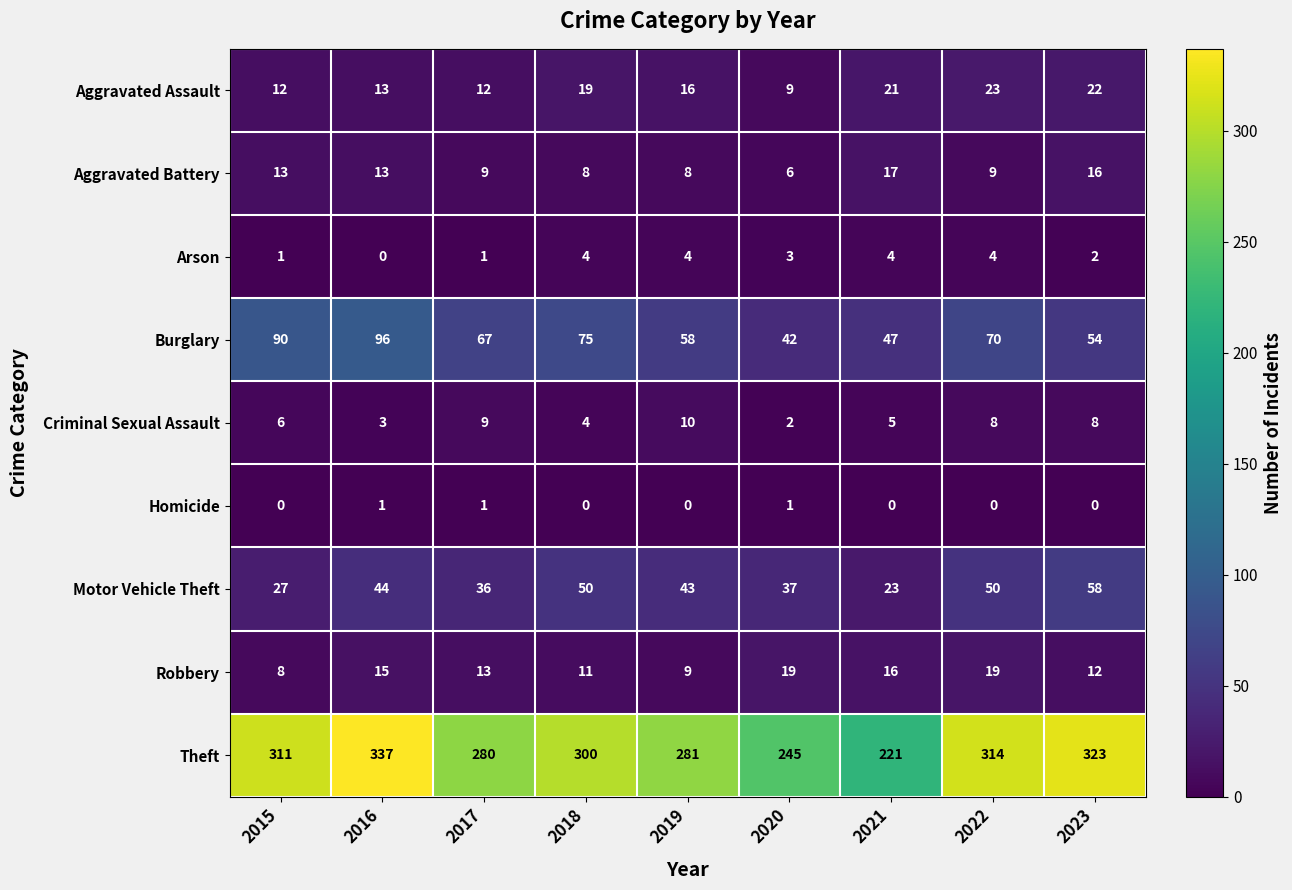

At which category is the sum across all series the highest?

2016